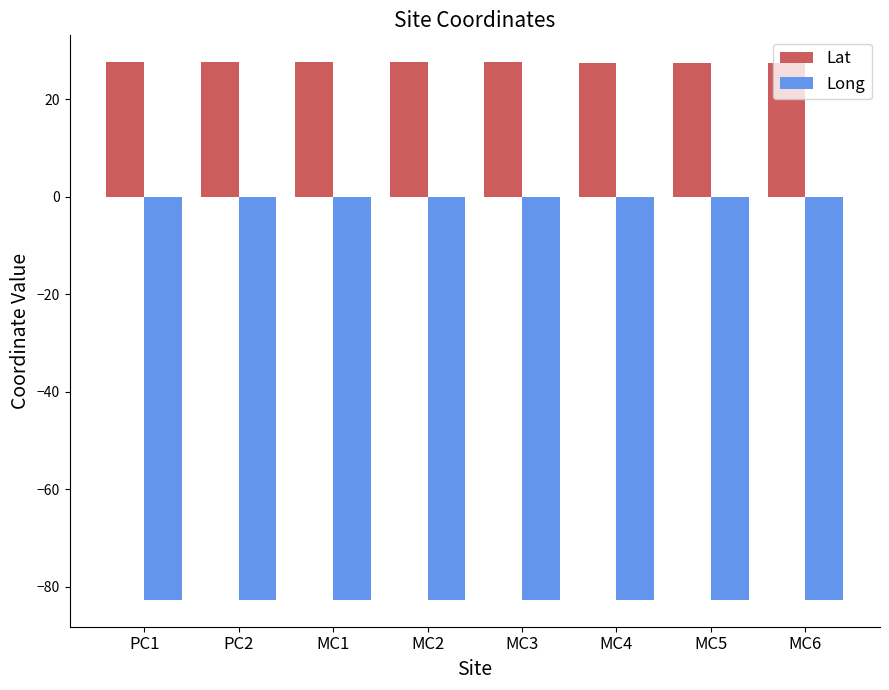

What is the label of the 4th bar from the left?

MC2